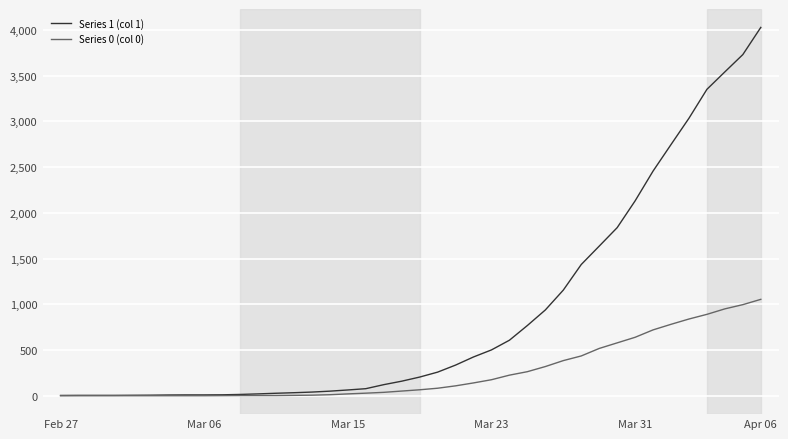

At how many categories does at least one series exceed 2289?

7